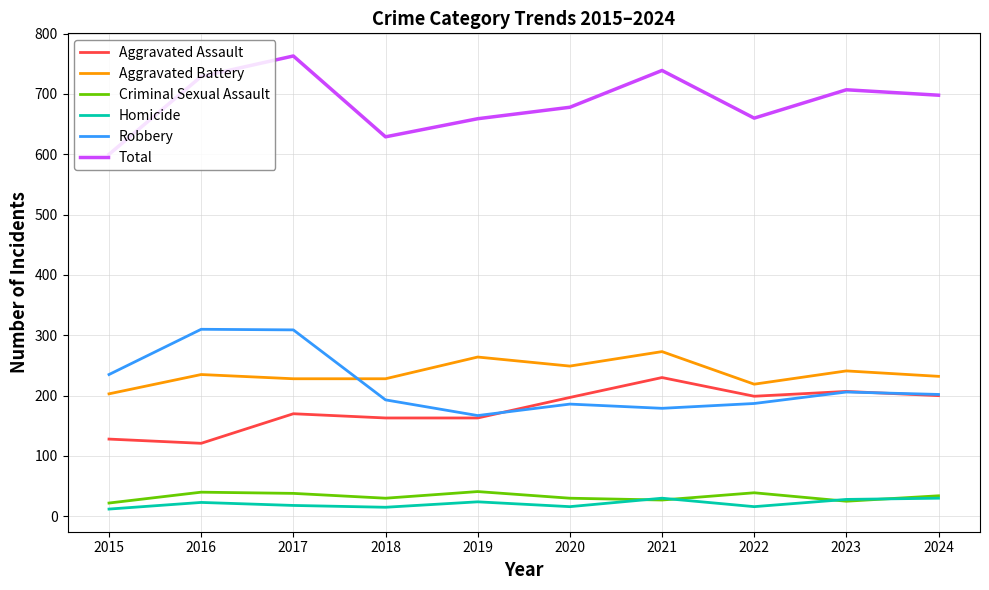

Is the value of Aggravated Assault at 2019 greater than the value of Criminal Sexual Assault at 2020?

Yes